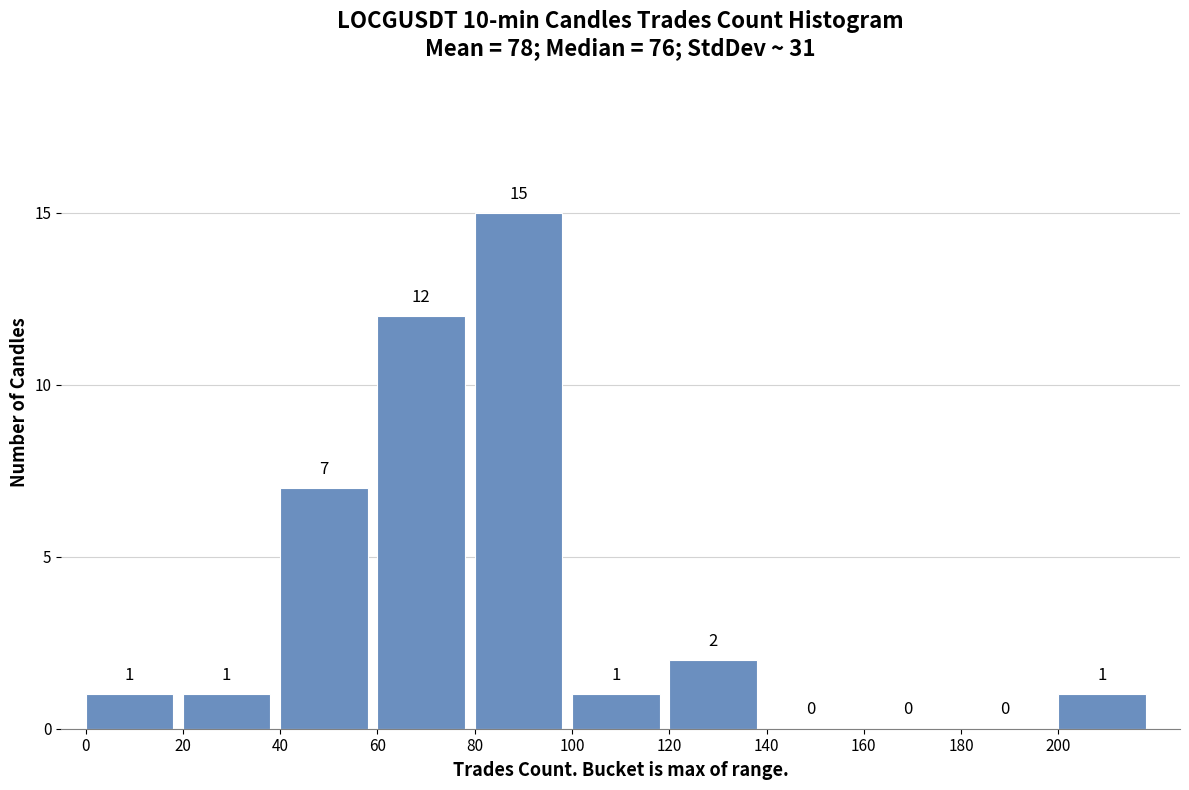

Reading left to right, list every bar in this chart as the range it spans on the x-axis followed by its height.

0 to 20: 1
20 to 40: 1
40 to 60: 7
60 to 80: 12
80 to 100: 15
100 to 120: 1
120 to 140: 2
140 to 160: 0
160 to 180: 0
180 to 200: 0
200 to 220: 1